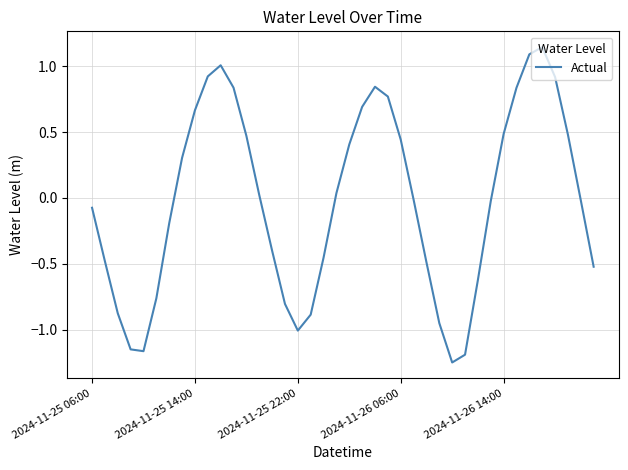

How many values are above zero?

19